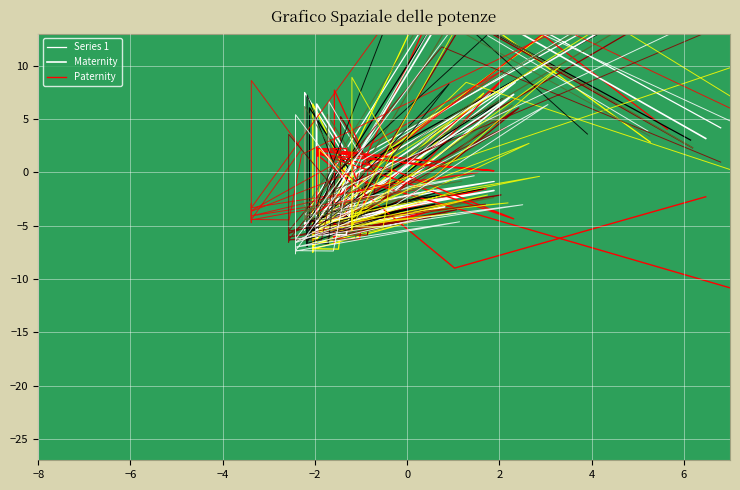

Does the chart display data point markers on the line(s)?

No